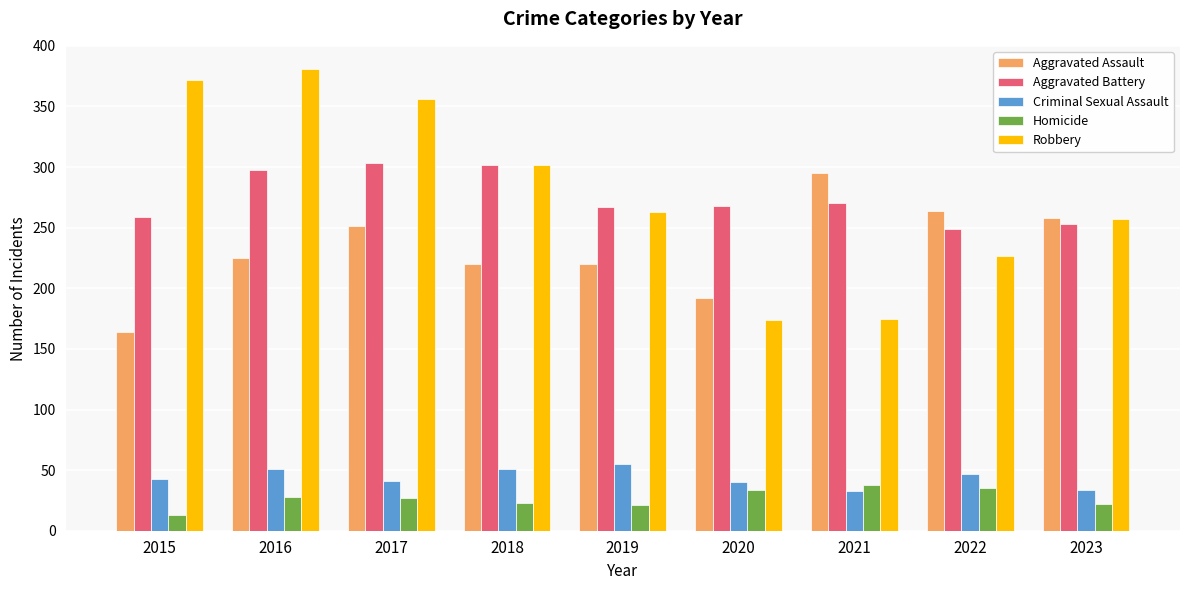

Rank the series by their maximum value, from highest to lowest.

Robbery, Aggravated Battery, Aggravated Assault, Criminal Sexual Assault, Homicide